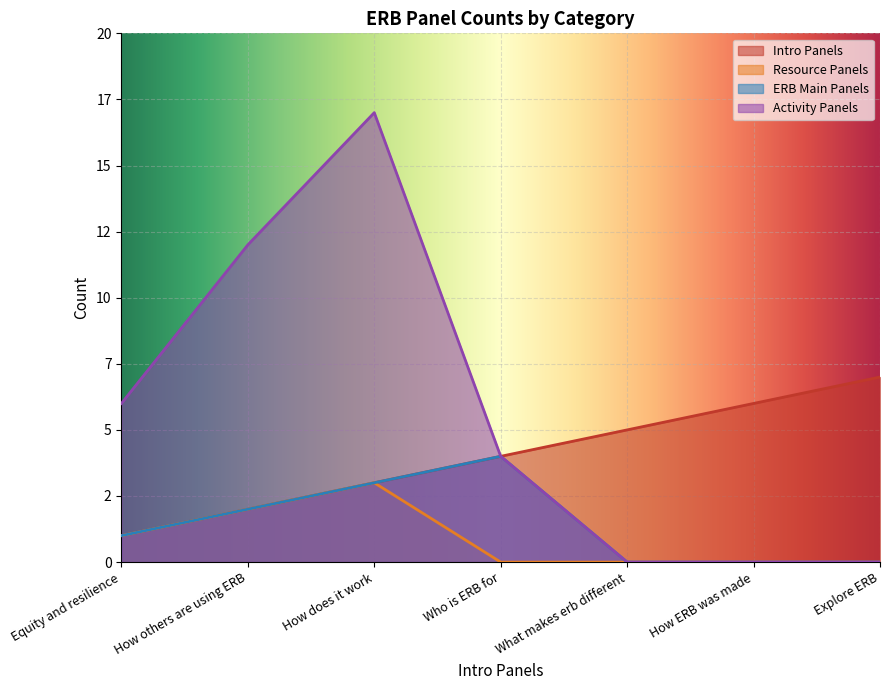

True or false: ERB Main Panels and Activity Panels intersect in this chart.

False